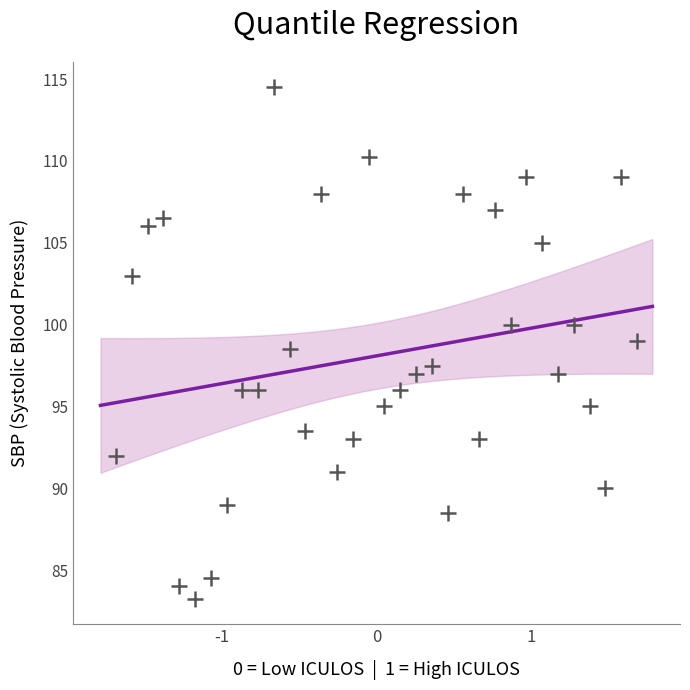

What is the range of X values (max minus min)?

3.4